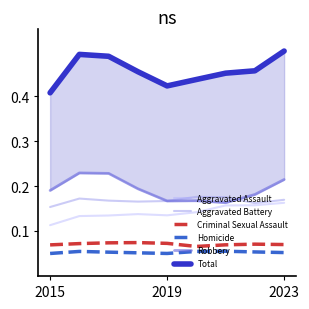

The Total series shows 0.7 at 6. True or false?

False